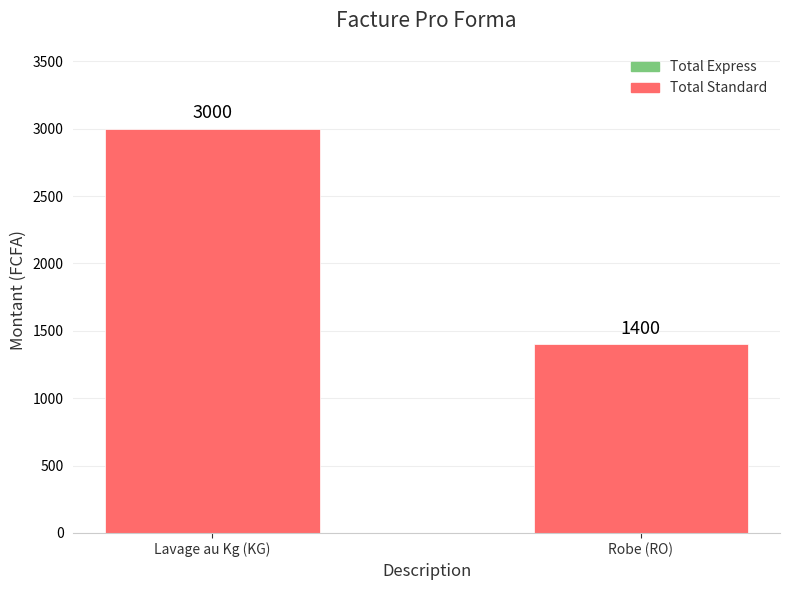

What is the minimum value shown in the chart?

1400